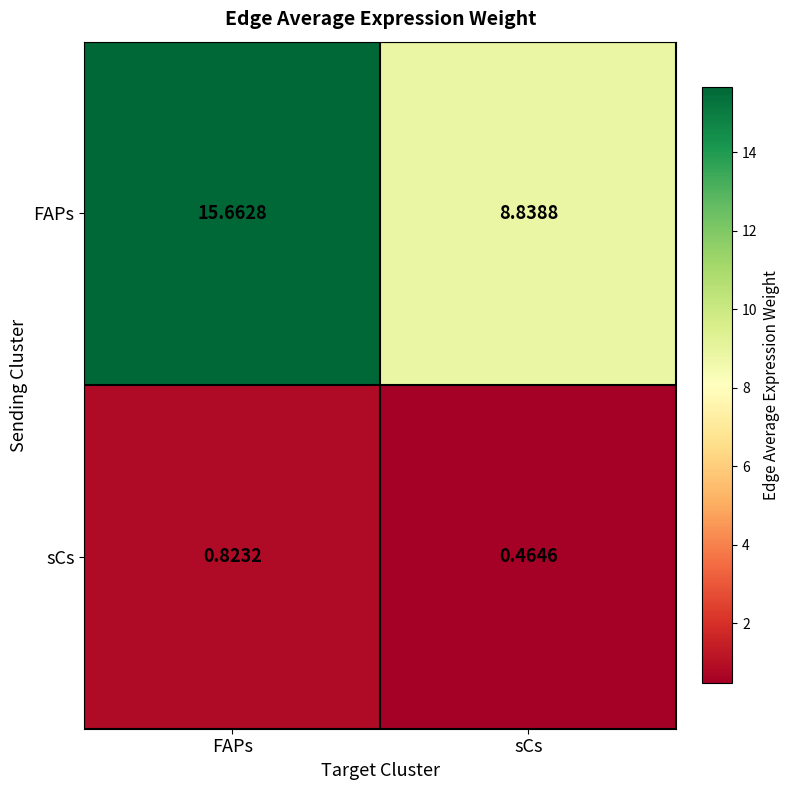

At which label does sCs reach its minimum?

sCs